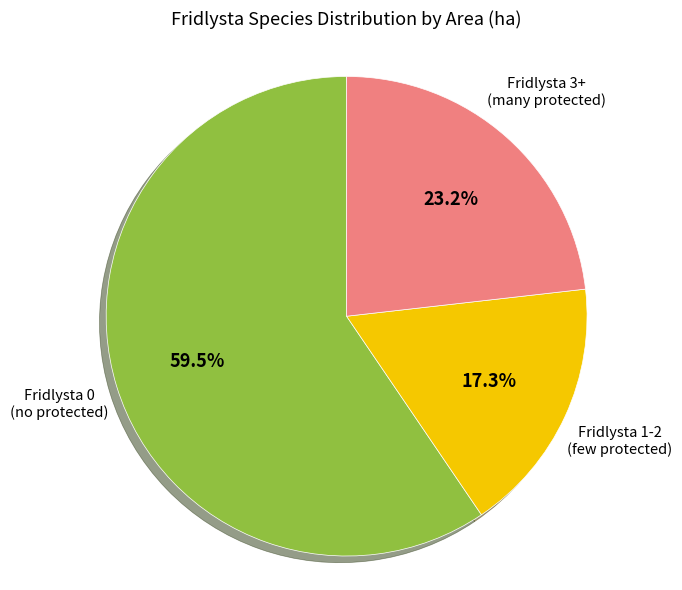

Is there a majority slice in this chart?

Yes